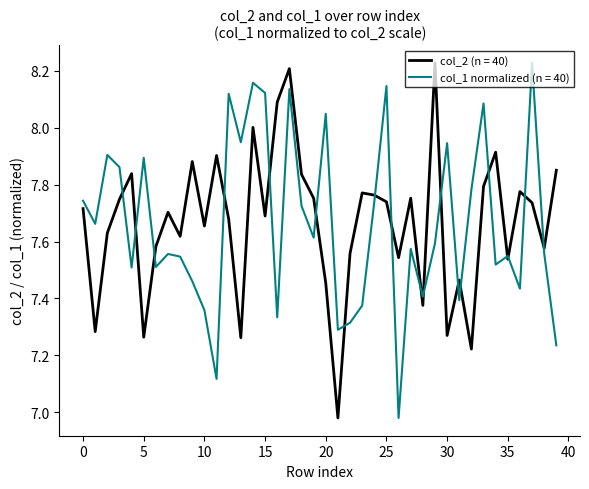

At how many categories does at least one series exceed 8?

10